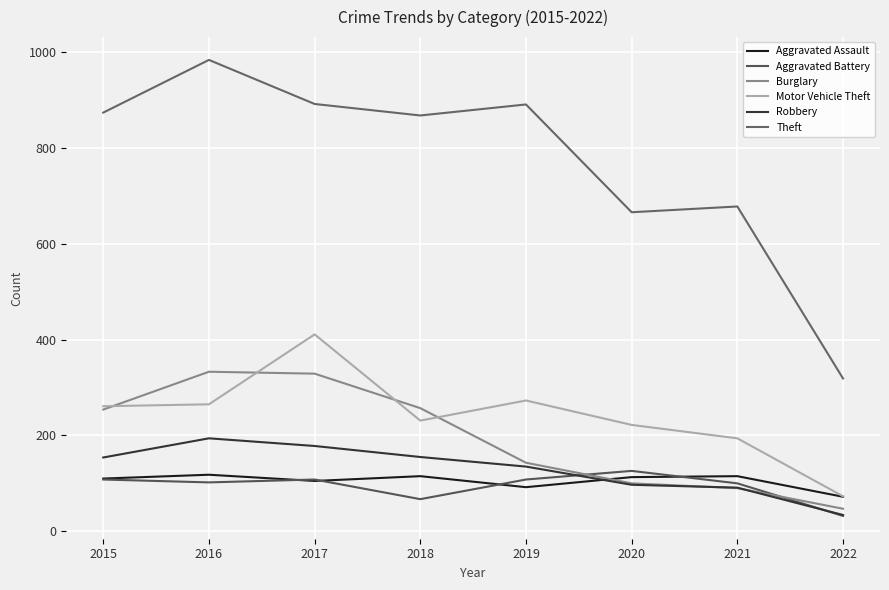

Rank the series by their maximum value, from highest to lowest.

Theft, Motor Vehicle Theft, Burglary, Robbery, Aggravated Battery, Aggravated Assault